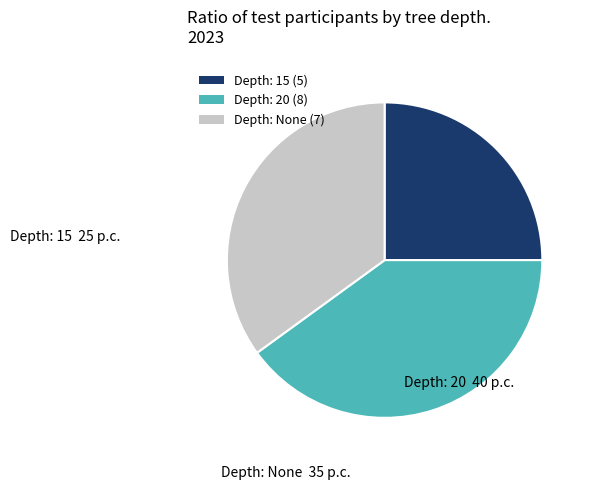

What is the ratio of the value at Depth: 20 to the value at Depth: None?

1.1